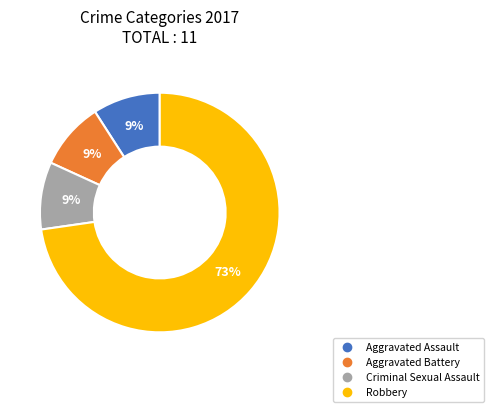

How many segments does this pie chart have?

4